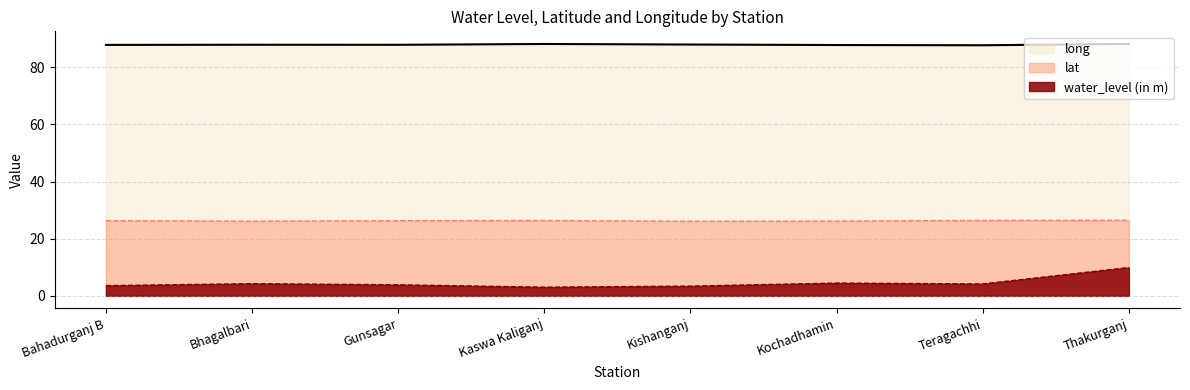

How many lines are shown in the chart?

3